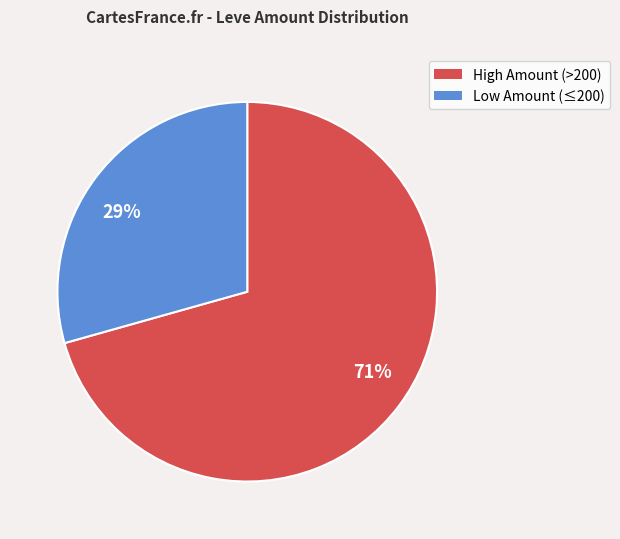

What is the ratio of the value at 71% to the value at 29%?

2.4